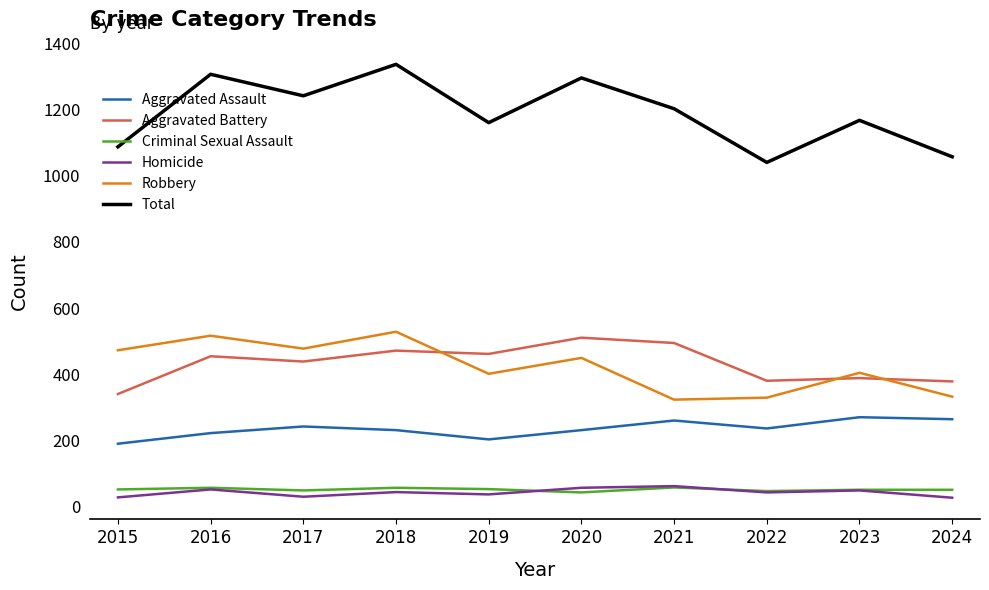

True or false: Total and Robbery cross at least once.

False